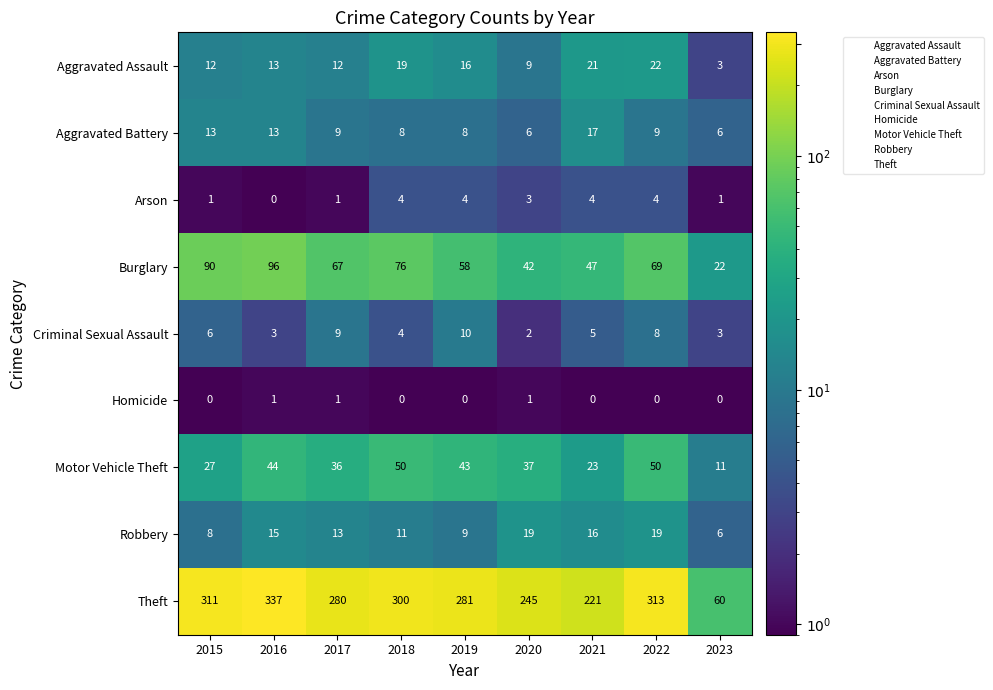

Which series has the largest total across all categories?

Theft